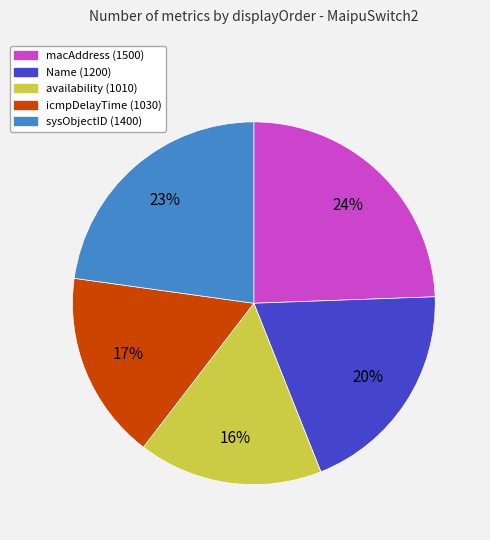

Which has a higher value, icmpDelayTime or macAddress?

macAddress